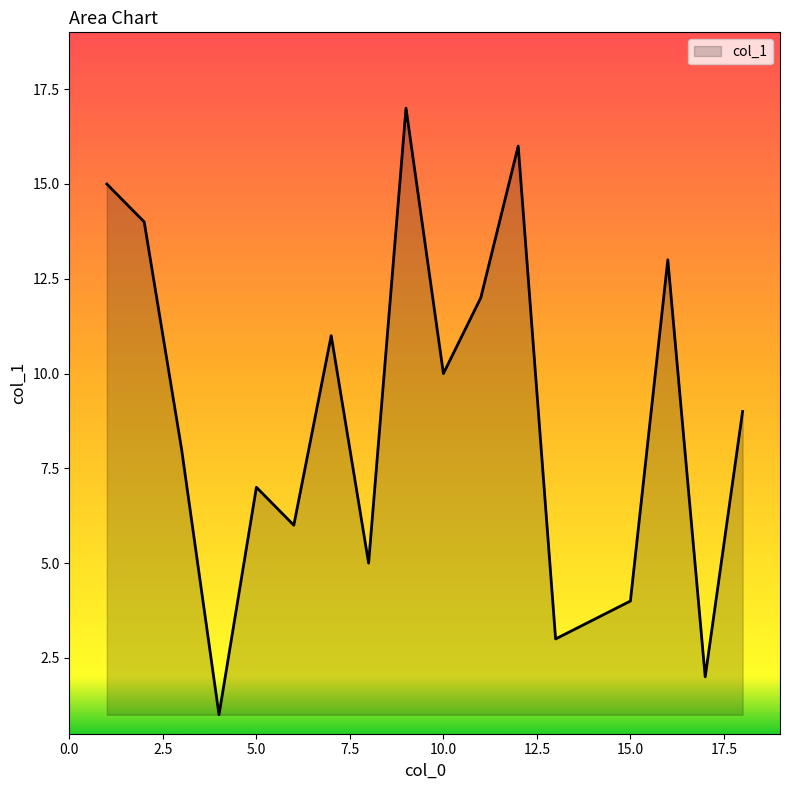

True or false: there are more than 2 points higher than both neighbors.

True